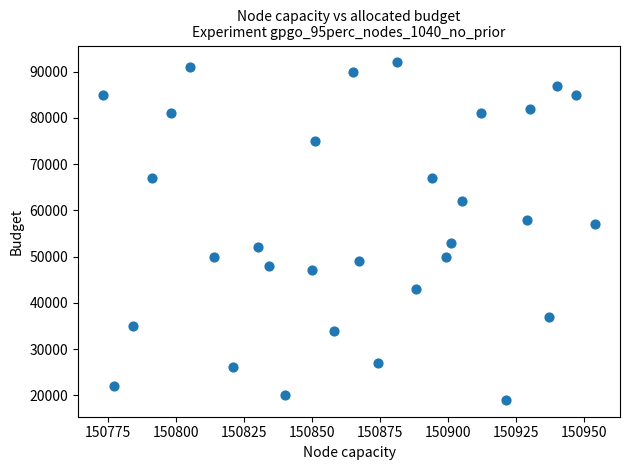

What is the range of Y values (max minus min)?

73000